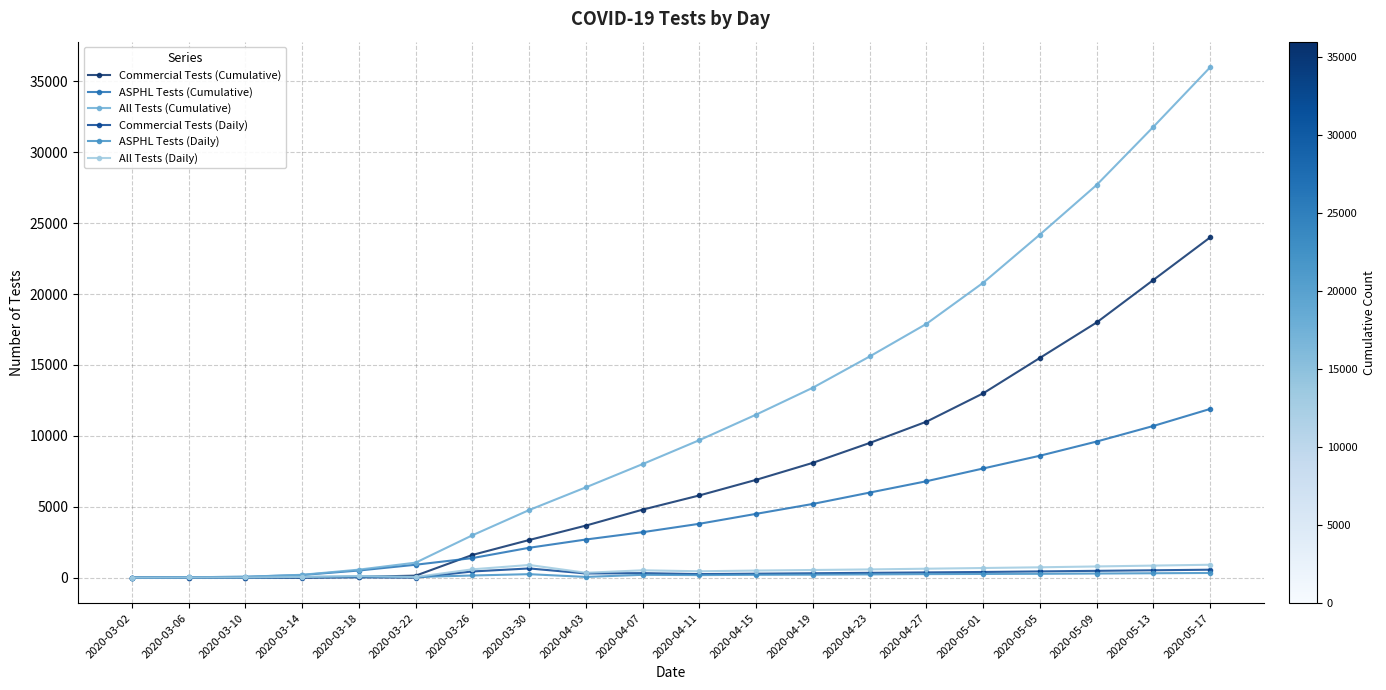

What position from the right is 2020-03-02?

20